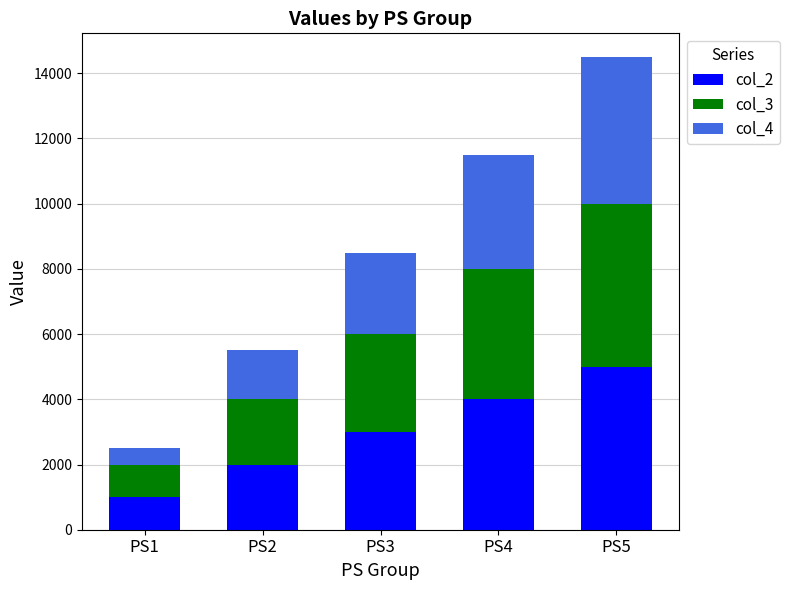

What is the average value of the col_2 series?

3000